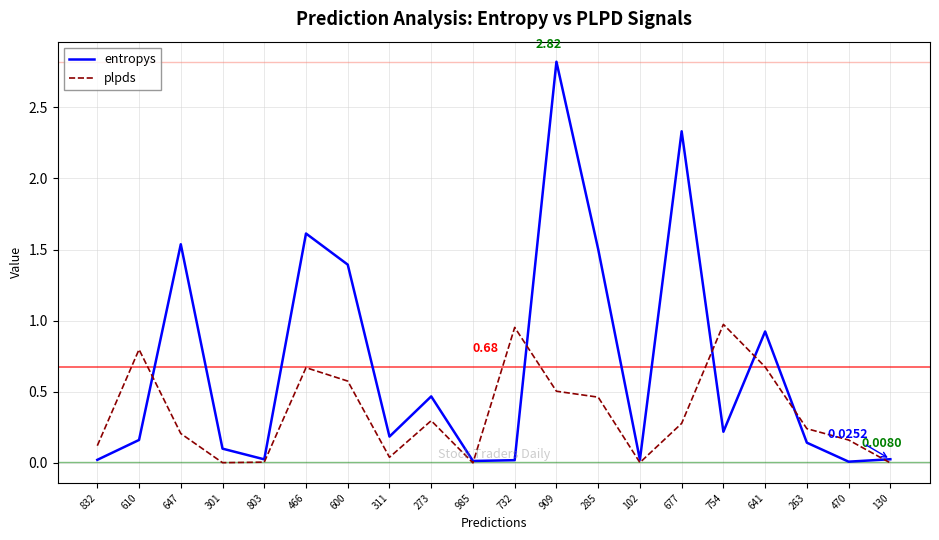

What is the sum of all plpds values?

7.0